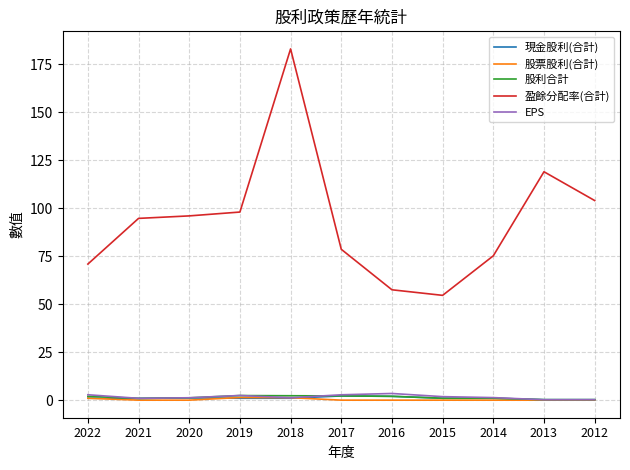

Which series has the largest total across all categories?

盈餘分配率(合計)